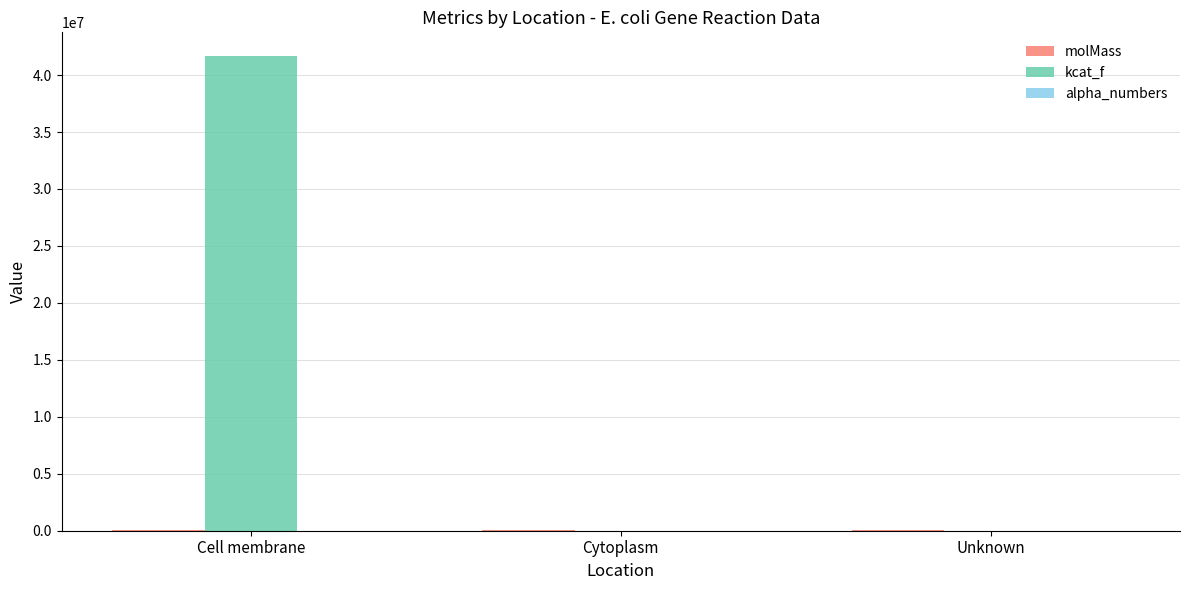

Is it true that kcat_f equals 23261078.6 at Cell membrane?

False